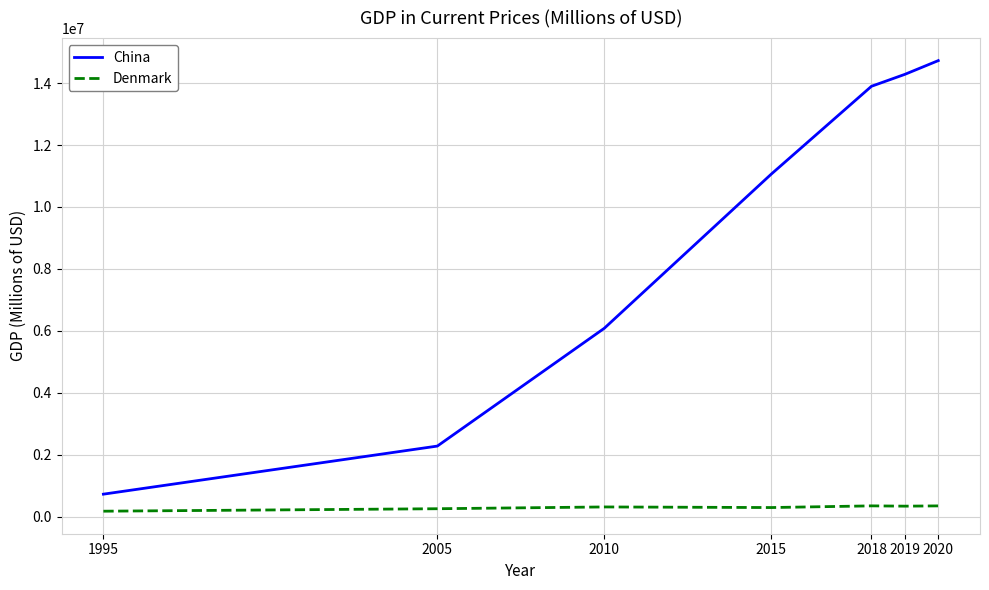

What is the spread (max minus min) of values at 1995?

549477